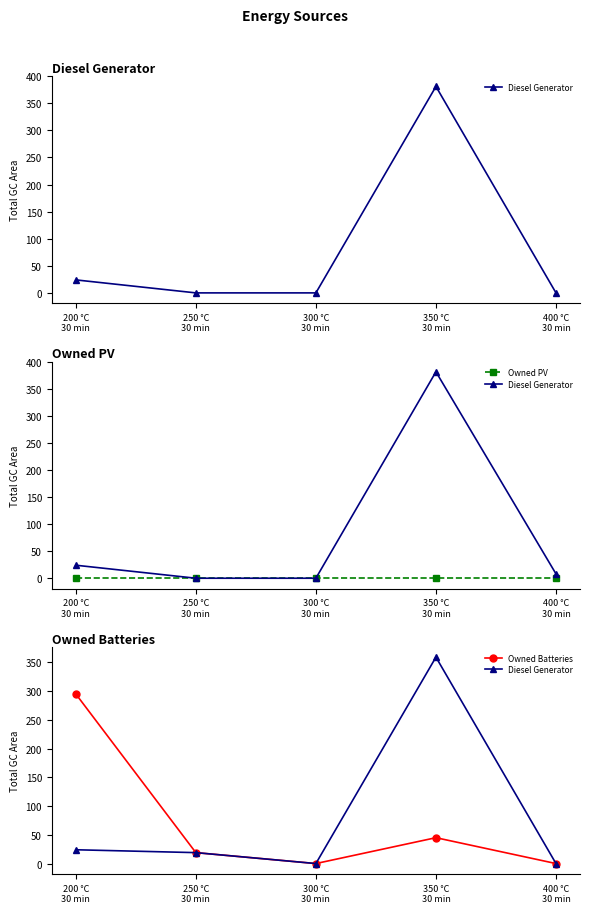

Count the number of categories in the chart.

5